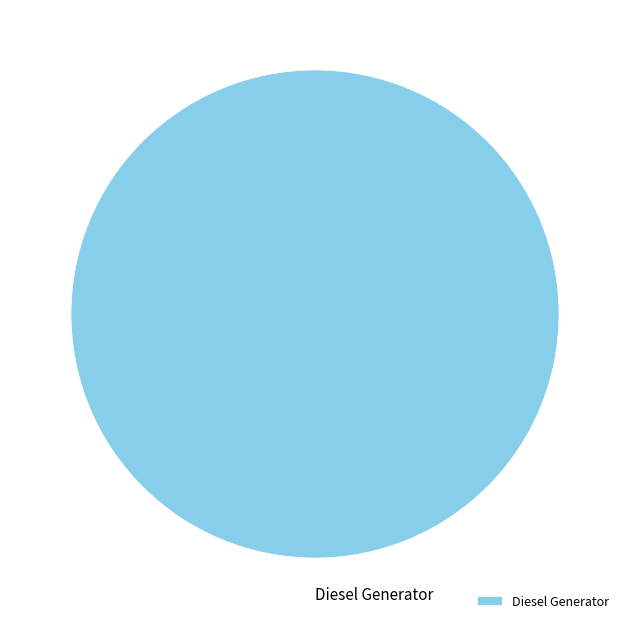

How many slices are in this pie chart?

1